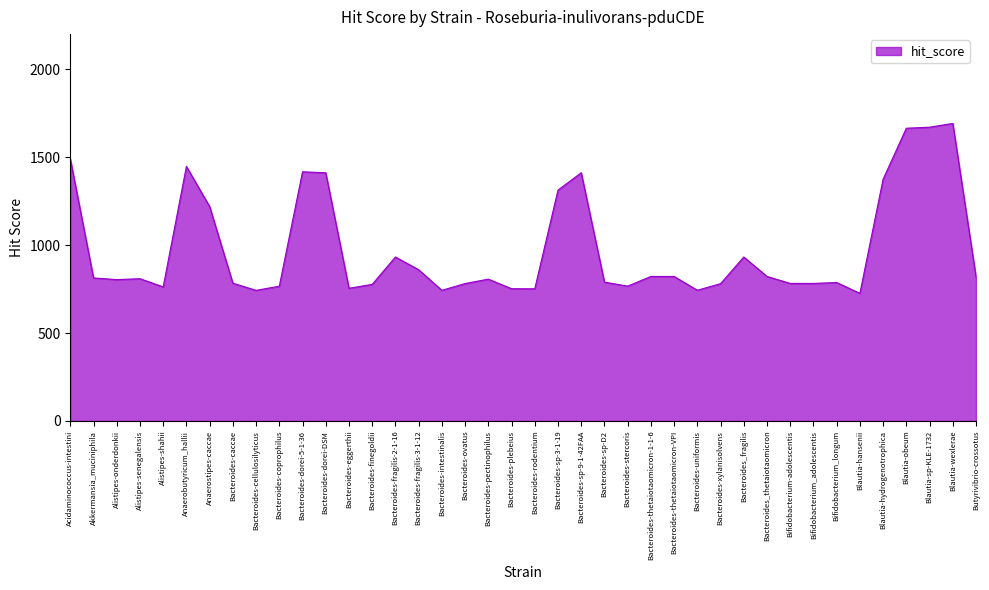

Does the chart have visible grid lines?

No